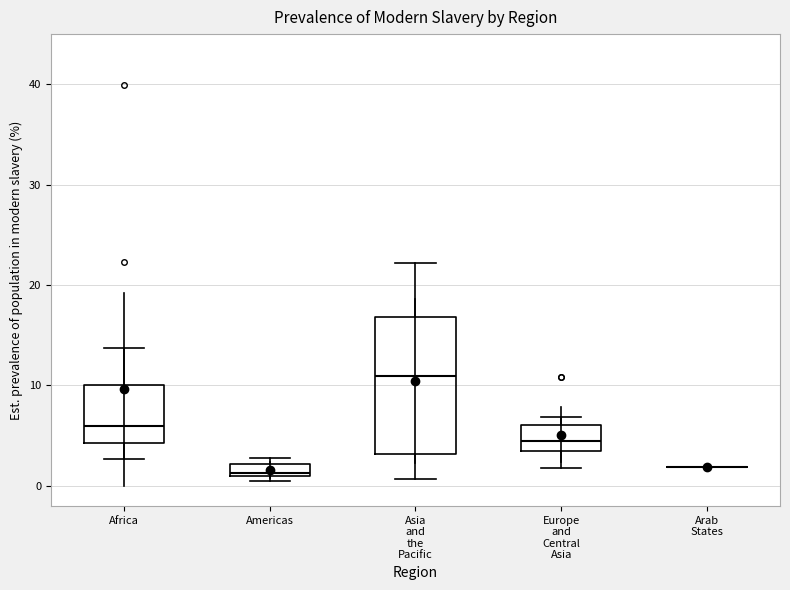

Comparing the boxes themselves (not the whiskers), which one is the tallest?

Asia and the Pacific